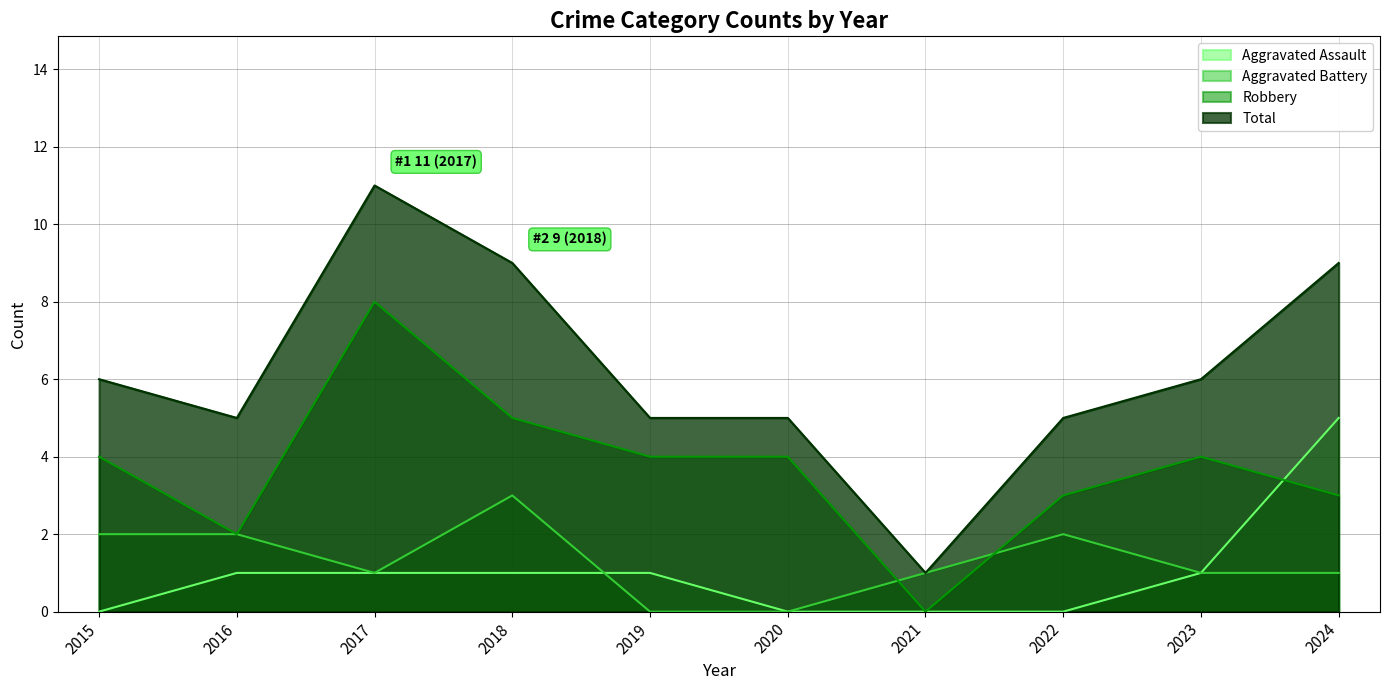

True or false: Total has a value of 7 at 2019.

False